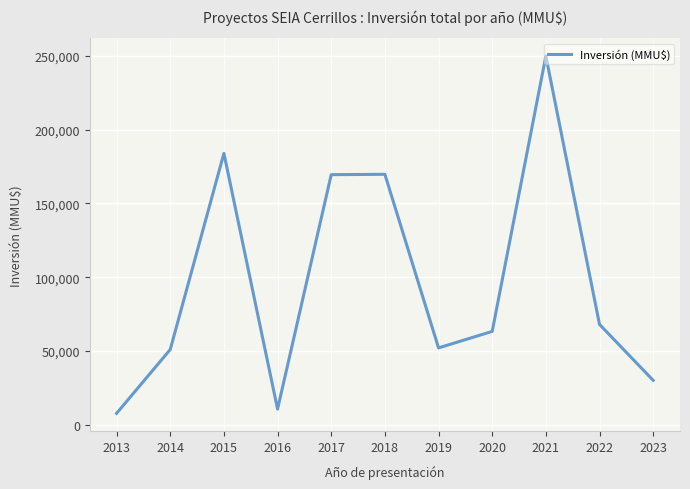

Approximately how many times larger is the value at 2017 compared to 2023?

5.7